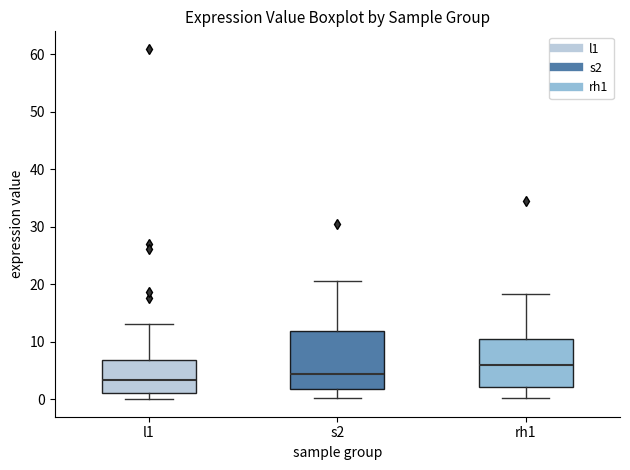

Reading left to right, transcribe this box plot: for each box, give where its median line is, the range the box spans, and where its two whiskers end, as read against the y-axis. The values are not printed on the chart, so give them approximately, as read against the axis.

l1: median 3, box 1 to 7, whiskers 0 to 13
s2: median 4, box 2 to 12, whiskers 0 to 20
rh1: median 6, box 2 to 11, whiskers 0 to 18